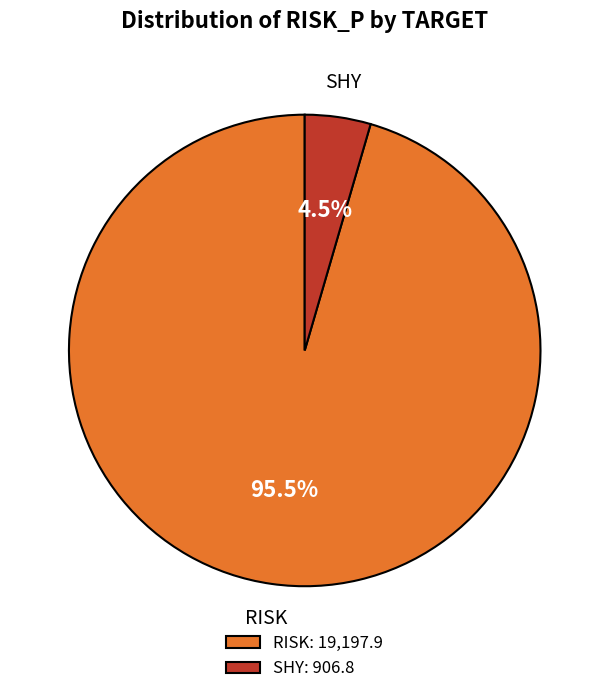

To the nearest percent, what is the difference between the RISK and SHY slice percentages?

91%